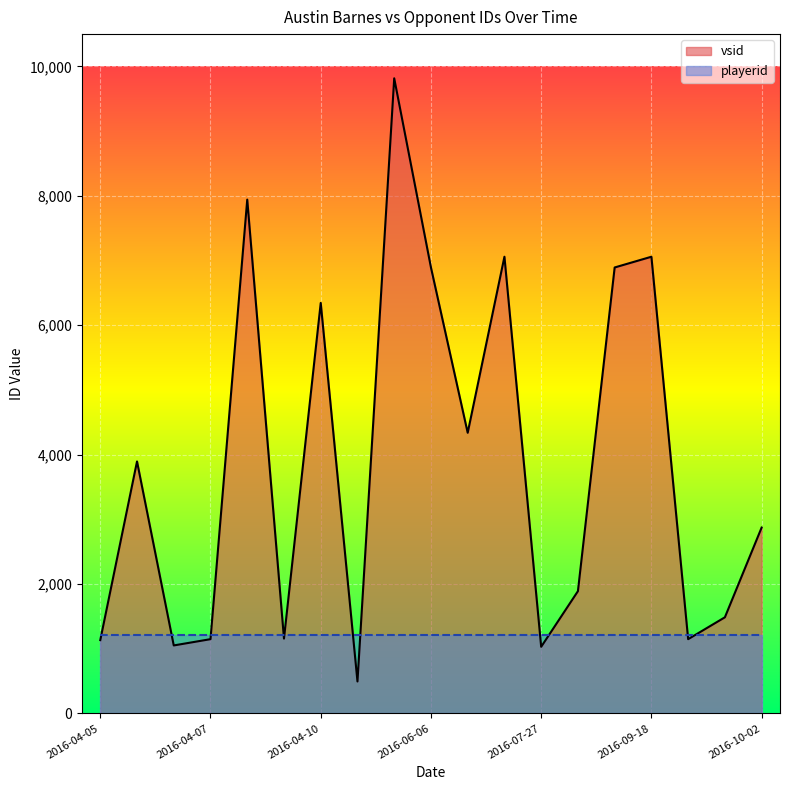

True or false: playerid has more than 1 points higher than both neighbors.

False